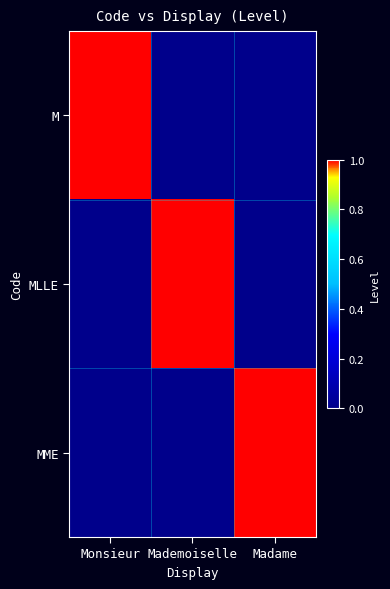

List the series in order of their peak value, highest first.

M, MLLE, MME